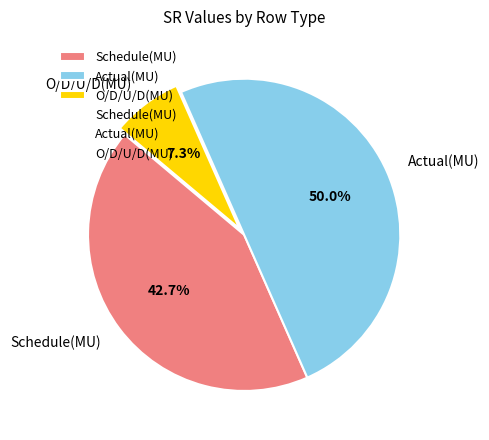

How many slices are in this pie chart?

3